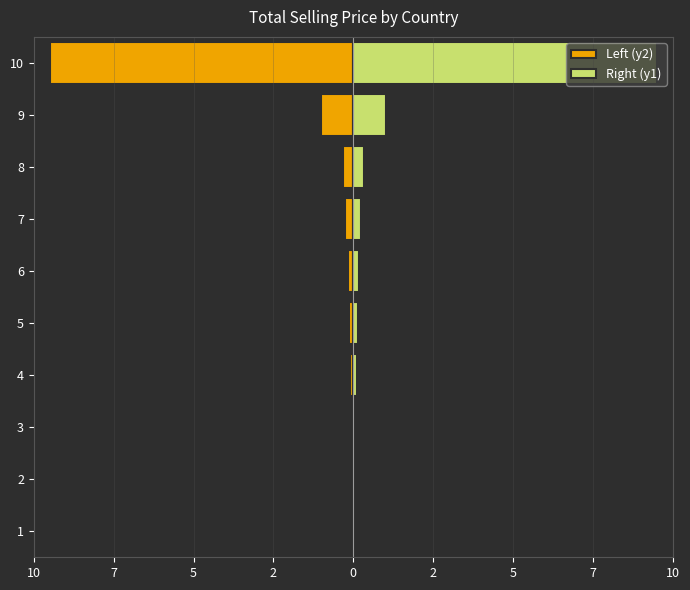

Is it true that Left (y2) equals -0.1 at 4?

True